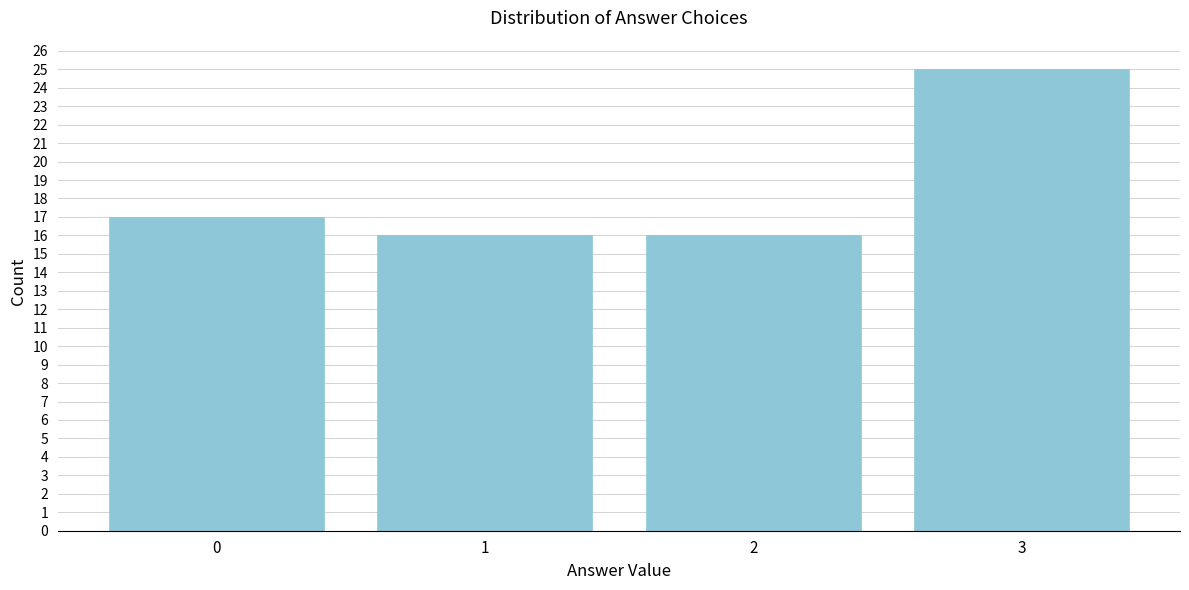

Reading left to right, extract all data points from this chart.

17	16	16	25